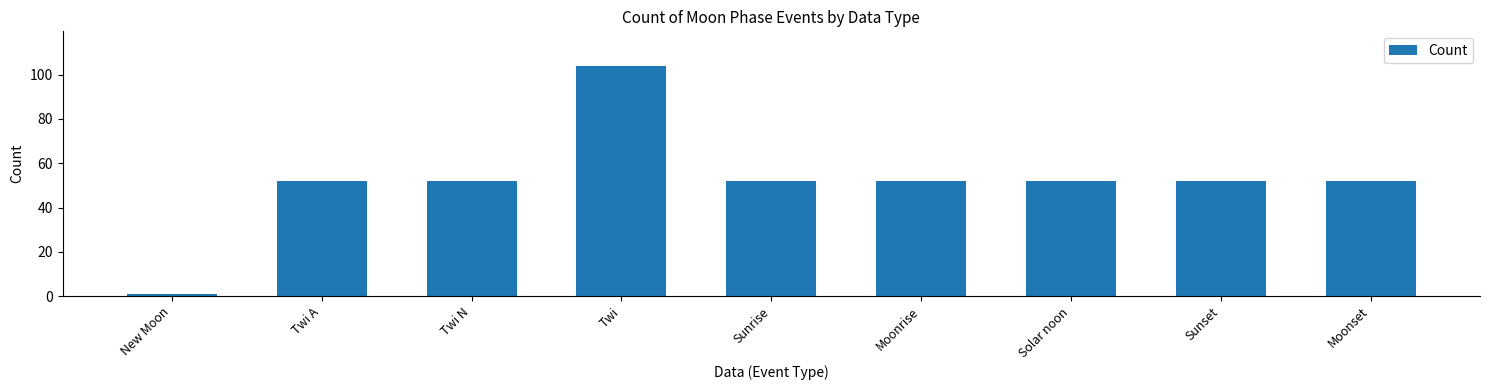

What is the sum of all values?

469